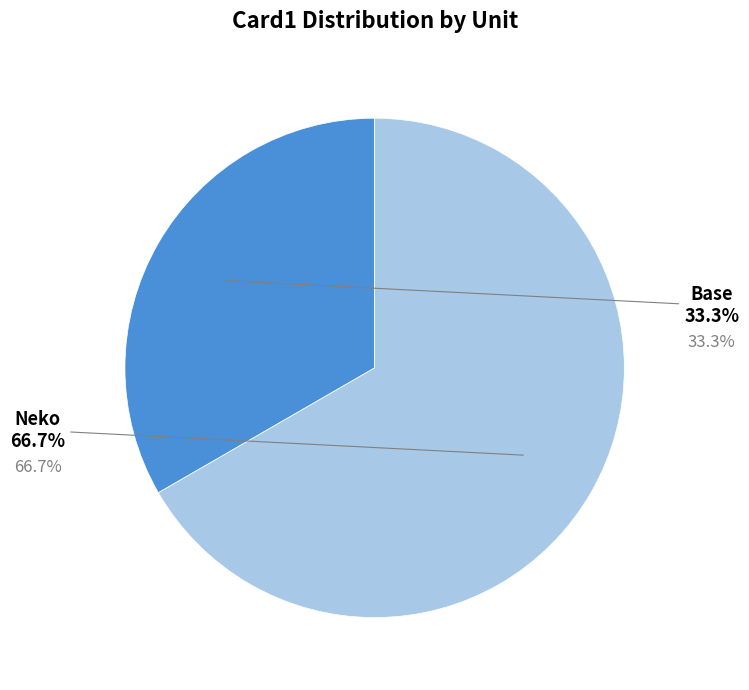

To the nearest percent, what is the combined percentage of Base and Neko?

100%